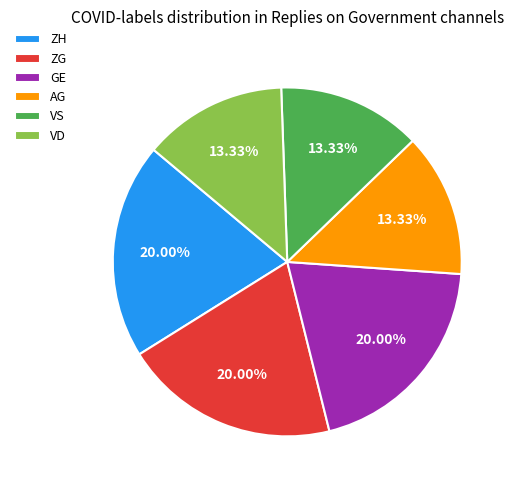

Approximately how many times larger is the value at AG compared to ZG?

0.7